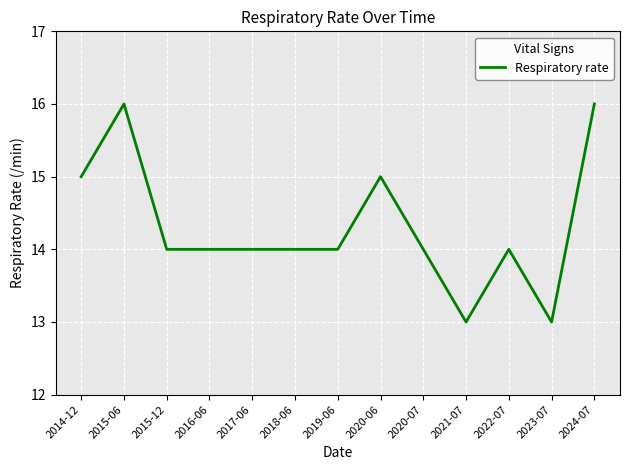

What position from the right is 2018-06?

8